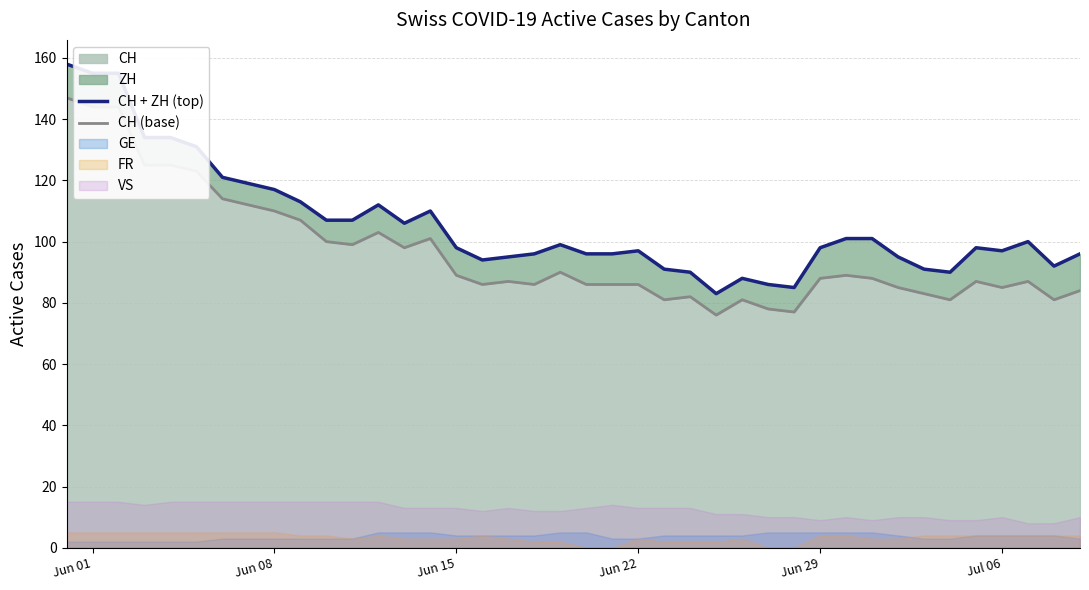

How many interior local valleys does the CH + ZH (top) series have?

7